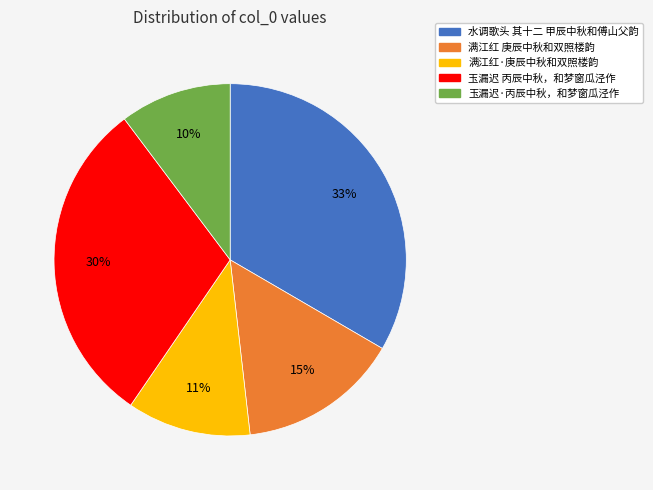

What is the largest slice in the pie chart?

水调歌头 其十二 甲辰中秋和傅山父韵